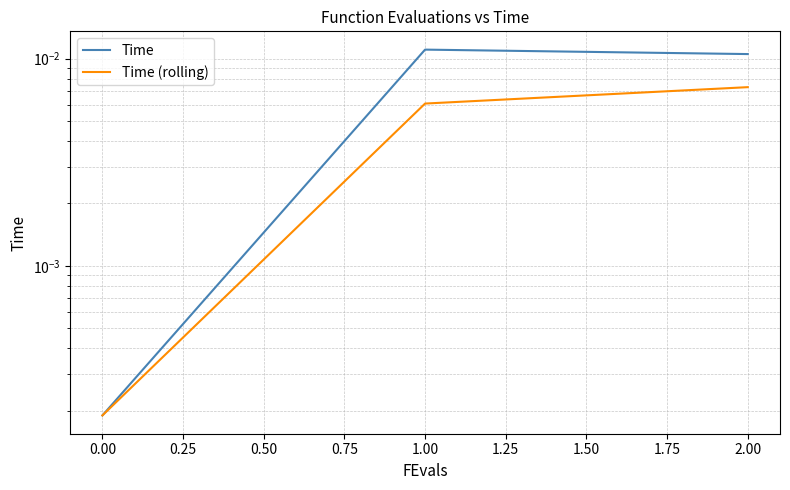

What are all the series names shown in the legend?

Time, Time (rolling)